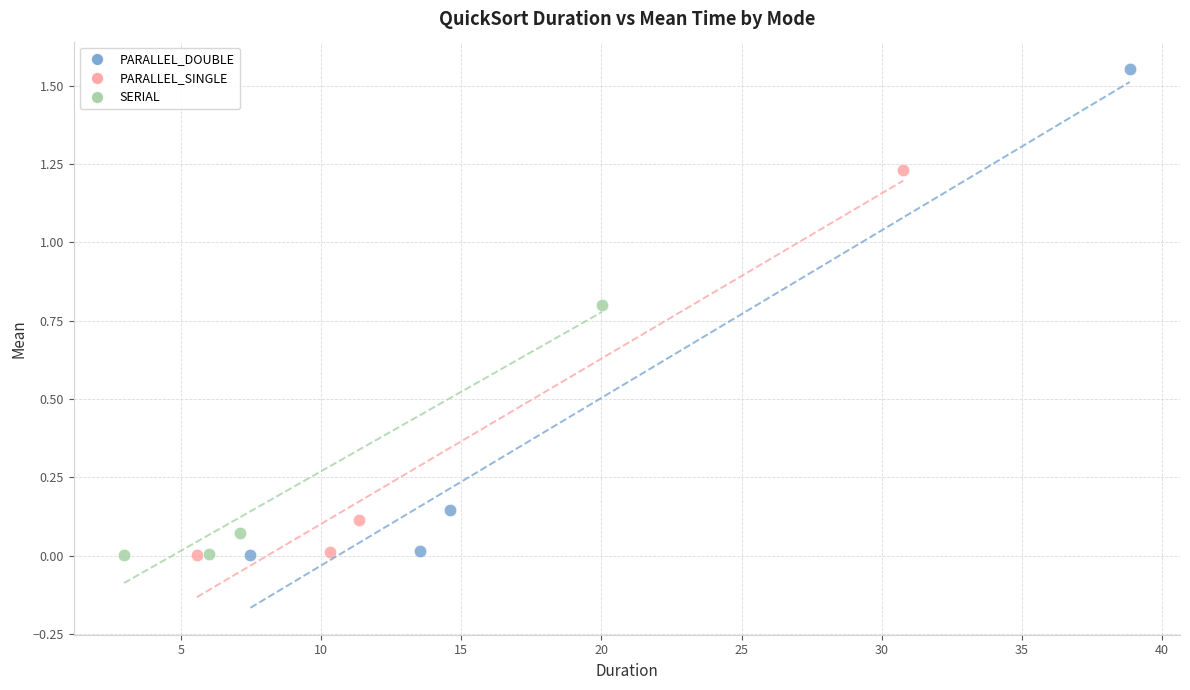

Which series contains the highest Y value?

PARALLEL_DOUBLE